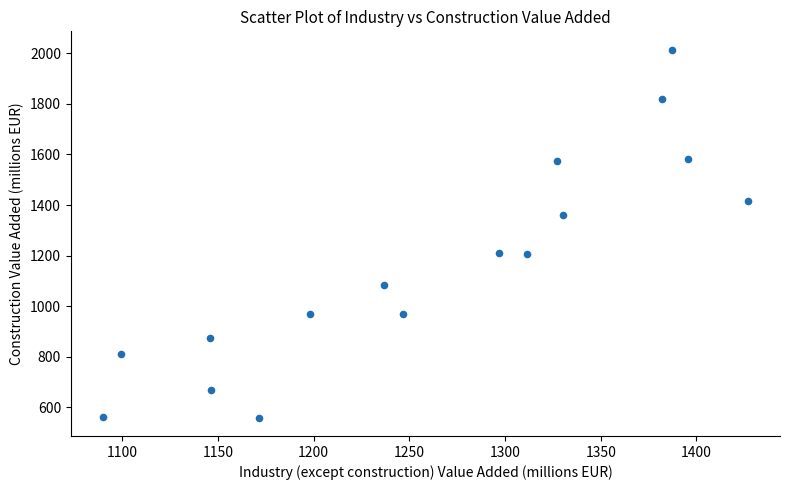

What is the range of Y values (max minus min)?

1456.0